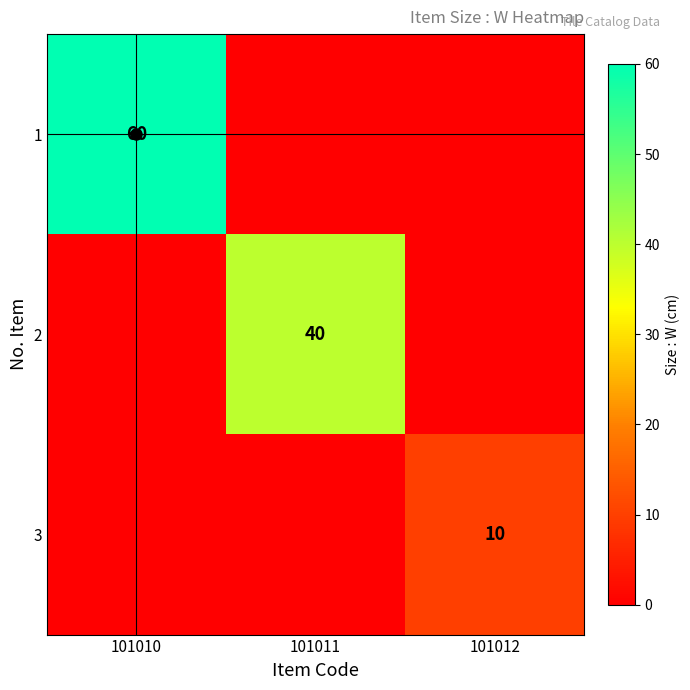

Read the 1 value at 101010, to the nearest 10.

60